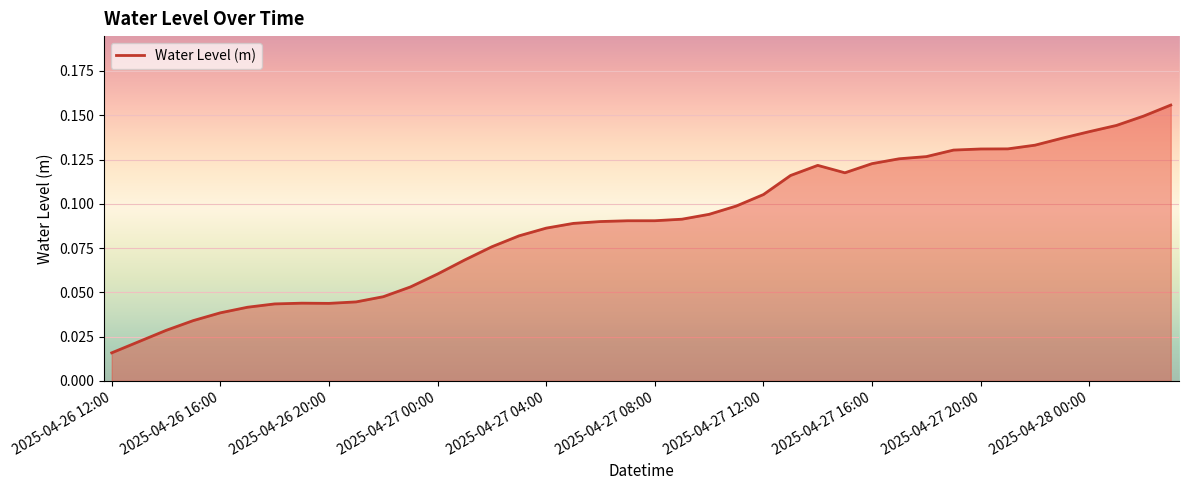

How many points are higher than both their immediate neighbors (excluding endpoints)?

2